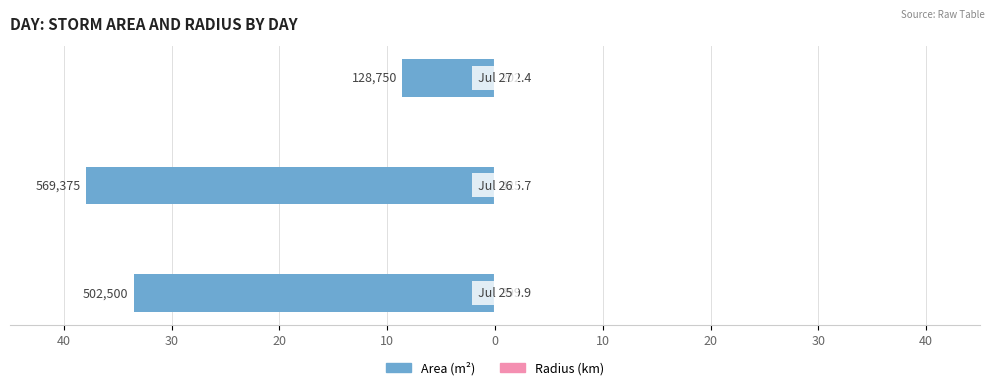

Rank the categories by radius value from highest to lowest.

30, 40, 20